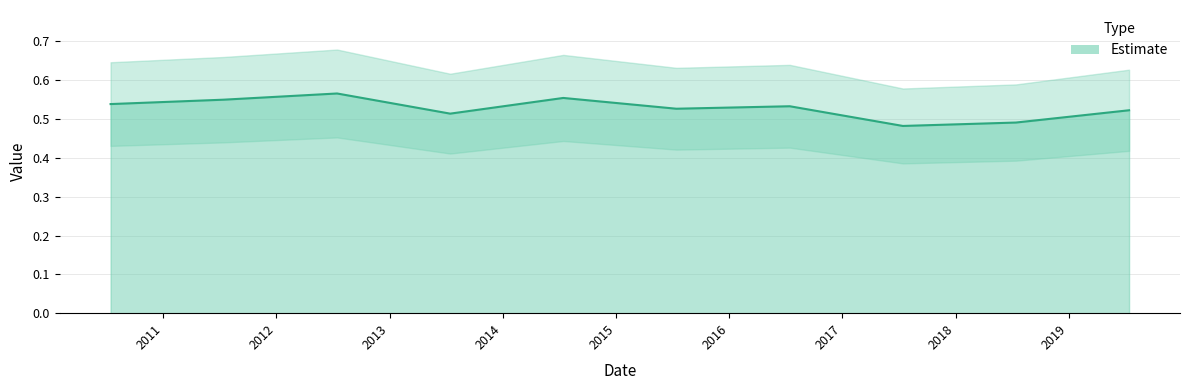

The chart shows a value of 0.7 at 2018-07-15. True or false?

False